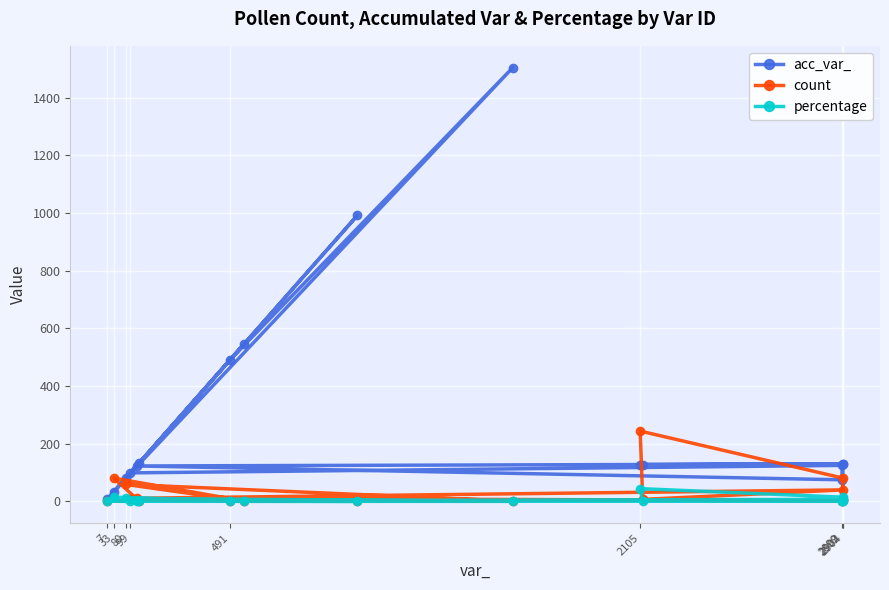

Reading right to left, list all the values displayed in this chart.

acc_var_: 491.0	1505.0	80.0	547.0	33.0	134.0	7.0	992.0	99.0	125.0	75.0	123.0	130.0	128.0	127.0	129.0	5.0
count: 2.0	1.0	59.0	1.0	81.0	1.0	3.0	1.0	9.0	2.0	3.0	11.0	40.0	7.0	244.0	81.0	4.0
percentage: 0.4	0.2	10.7	0.2	14.7	0.2	0.5	0.2	1.6	0.4	0.5	2.0	7.3	1.3	44.4	14.7	0.7